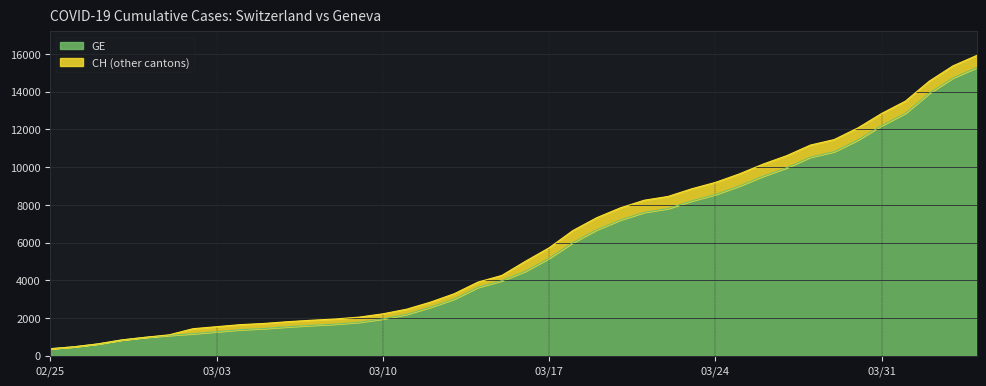

What is the highest value of the GE series?

15284